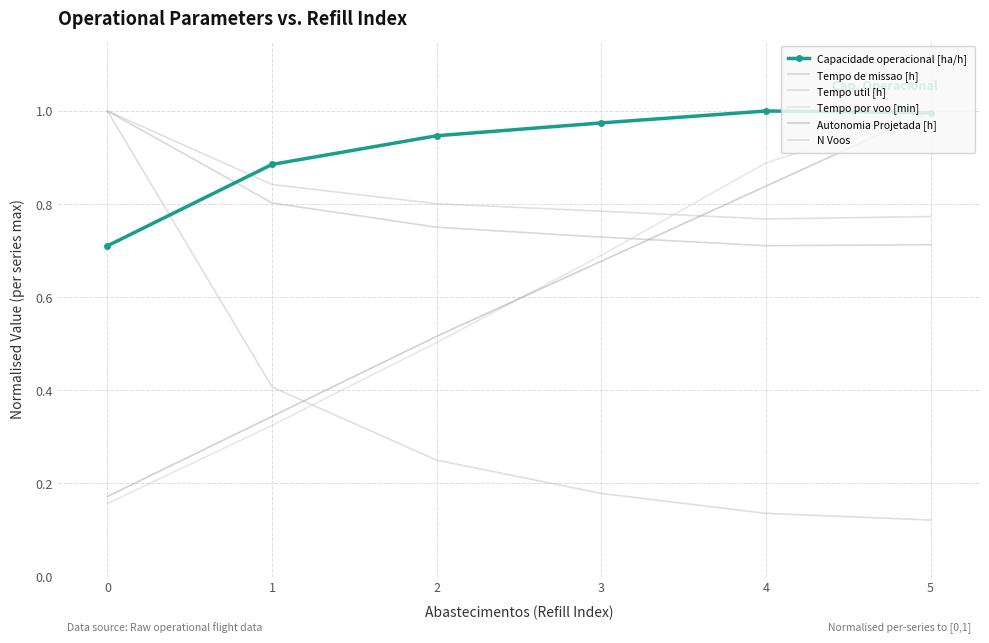

Which label corresponds to the smallest value in the chart?

5